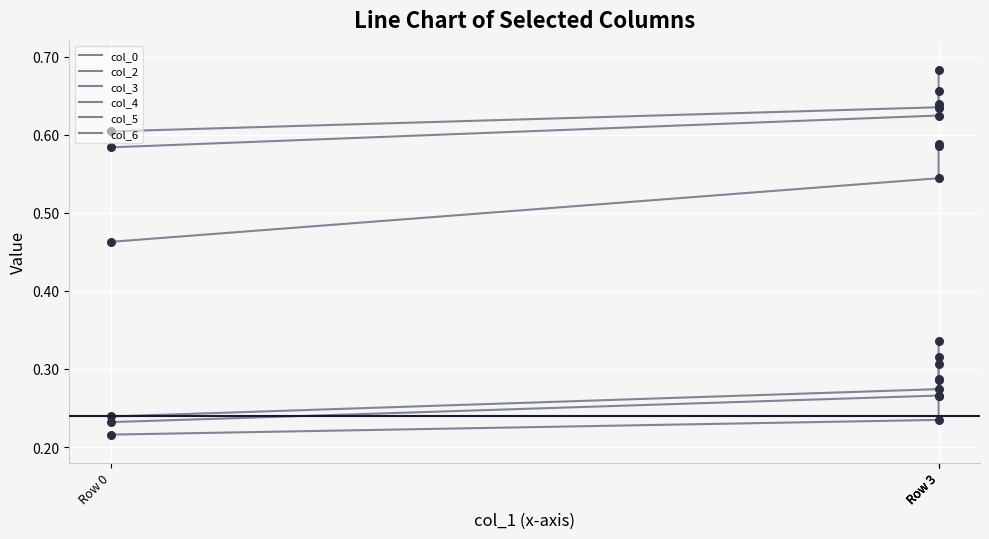

Which series has the largest total across all categories?

col_5